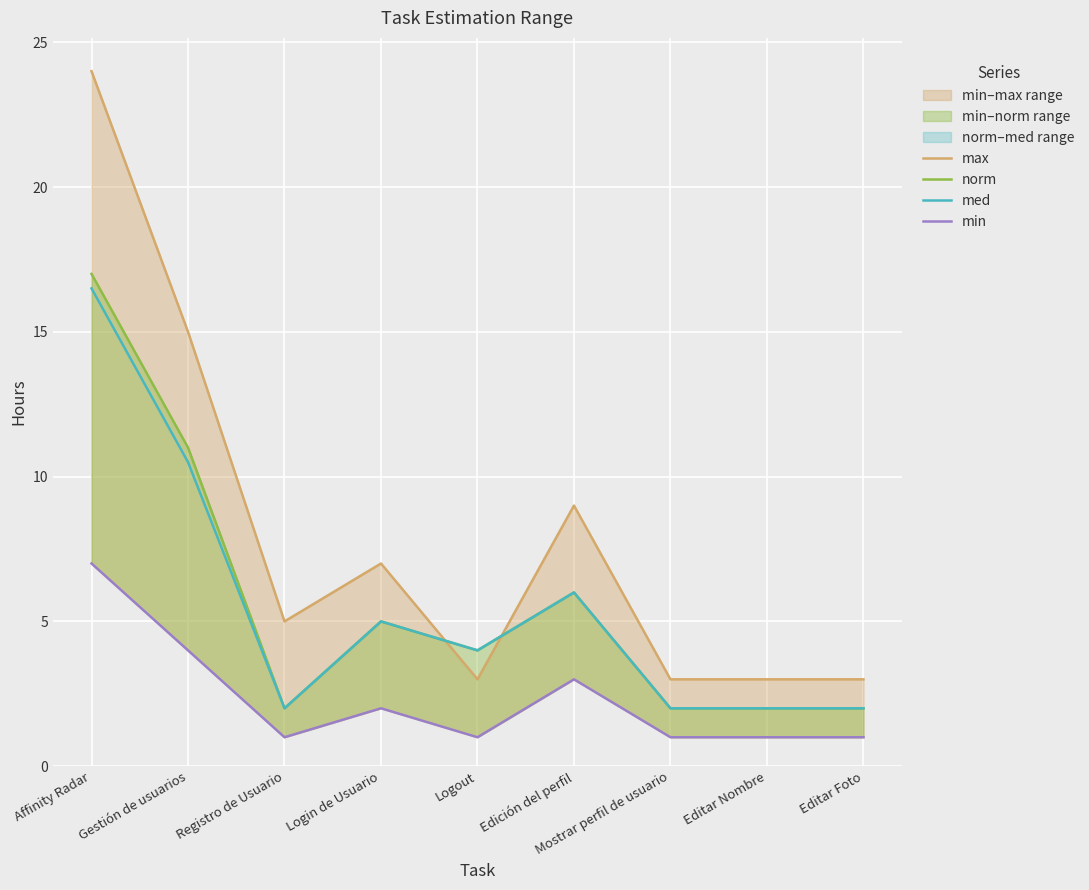

What is the sum of the min values at Login de Usuario and Editar Foto?

3.0